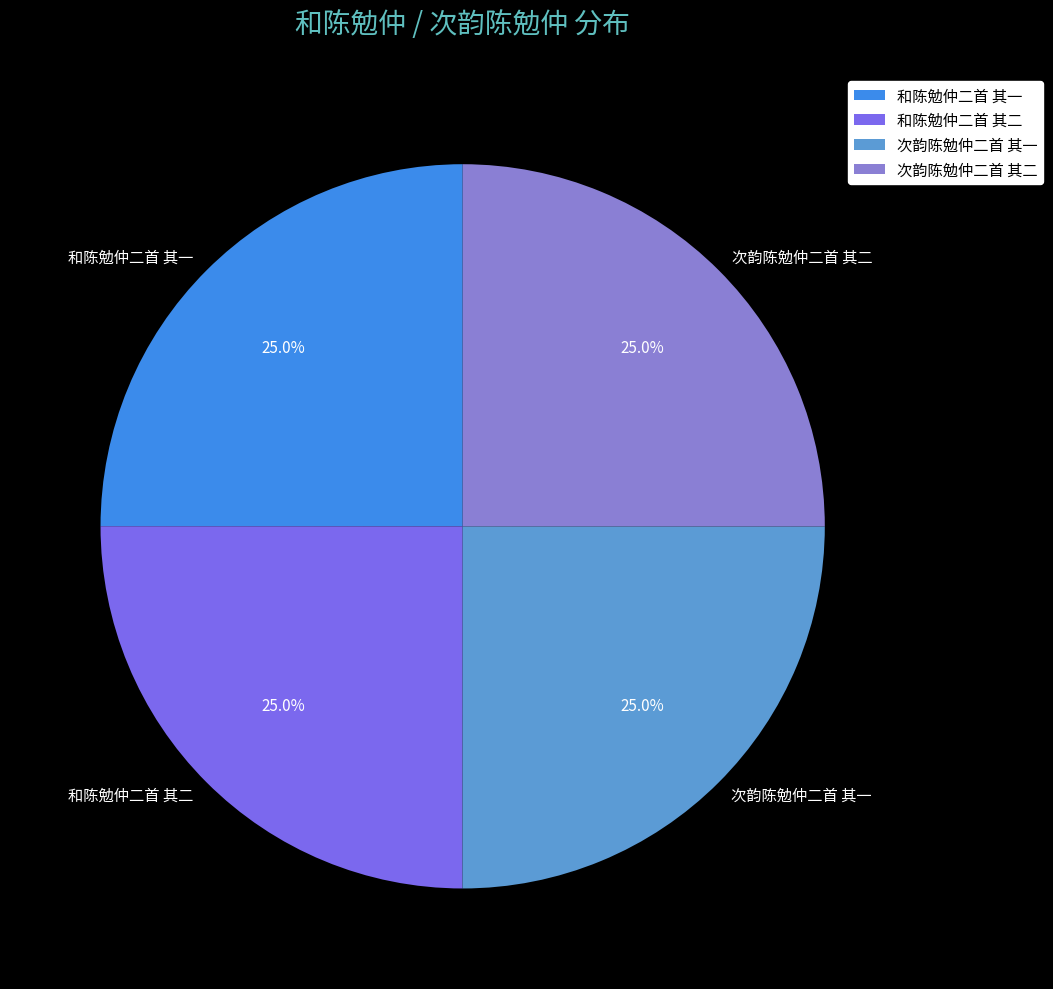

Count the number of slices in the pie.

4